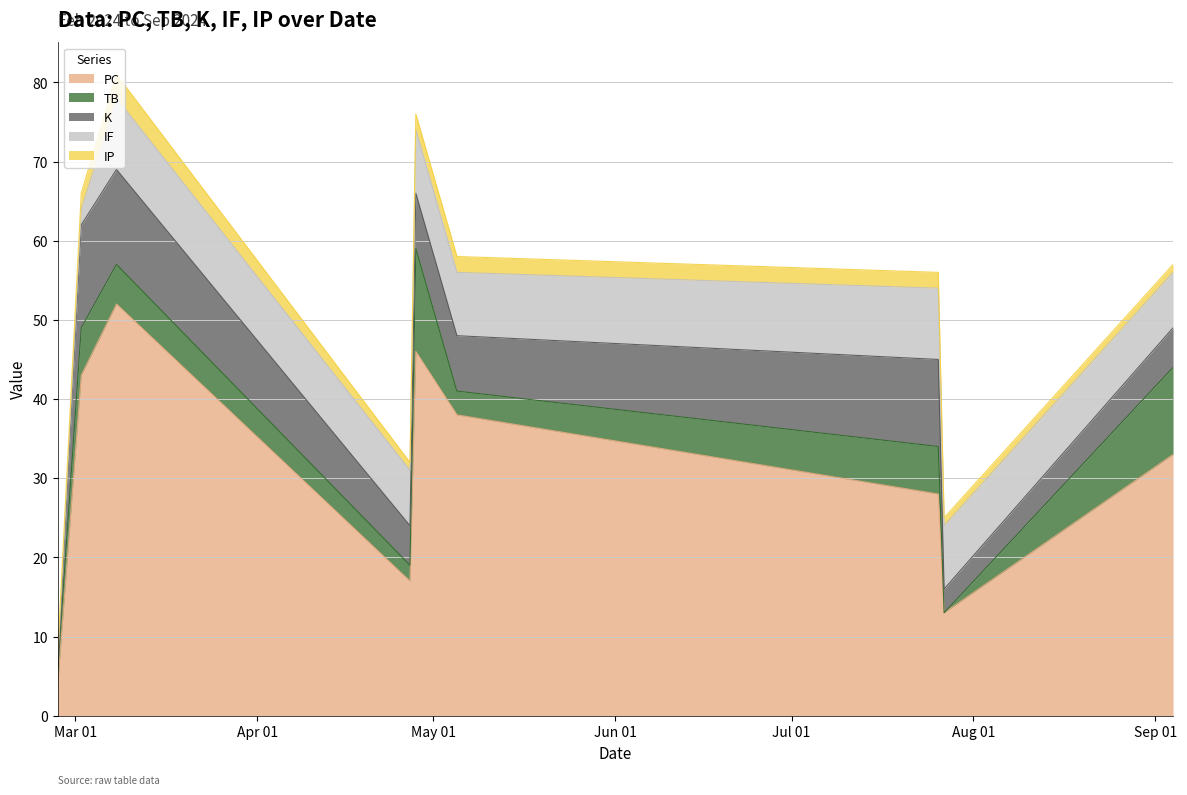

Is the value of K at 2024-03-02 greater than the value of IF at 2024-04-27?

Yes